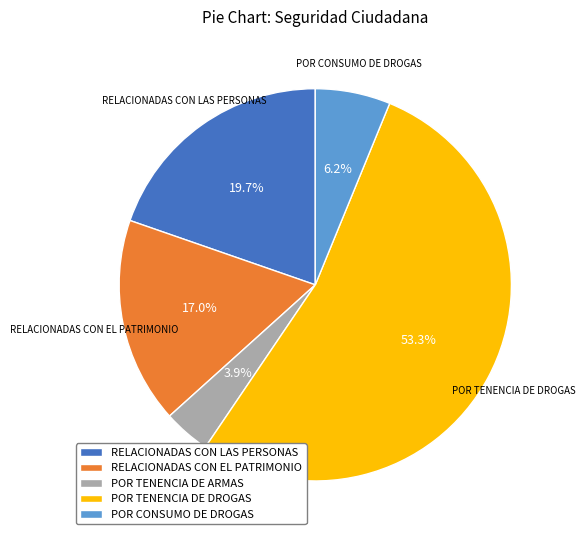

Count the number of slices in the pie.

5